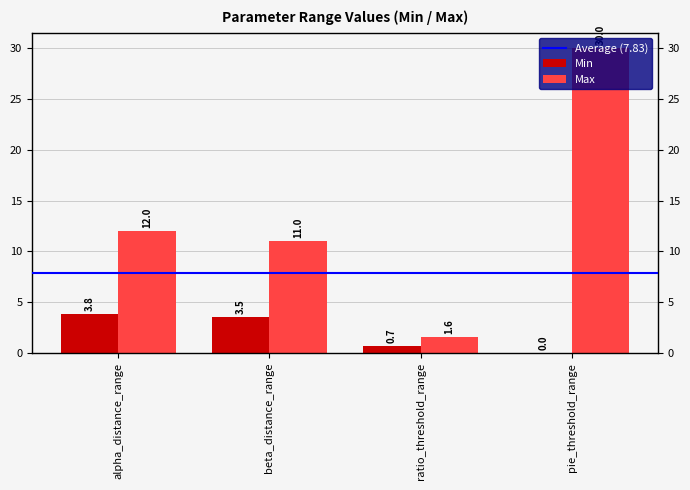

What is the sum of the Min values at pie_threshold_range and beta_distance_range?

3.5